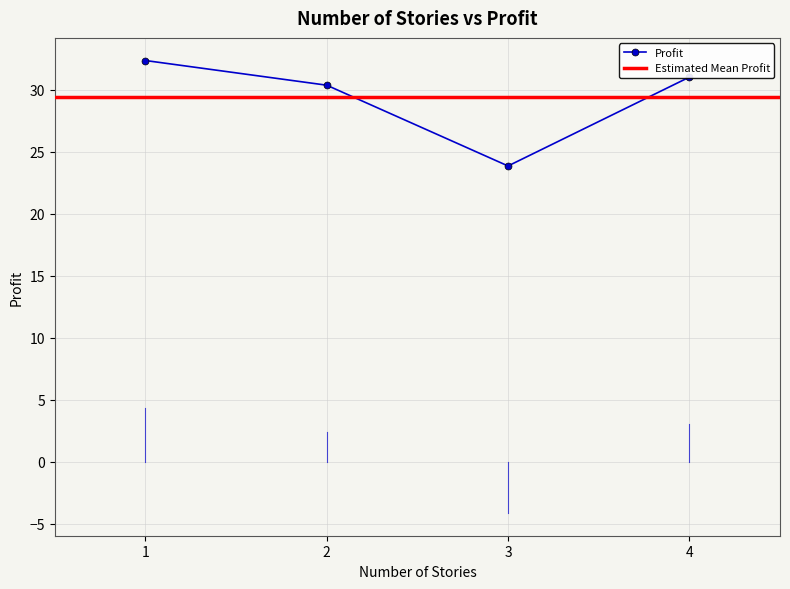

How many interior local valleys (lower than both neighbors) does the data have?

1